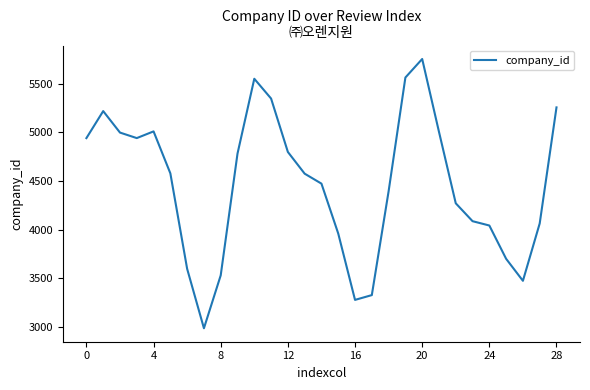

What is the minimum value shown in the chart?

2985.7